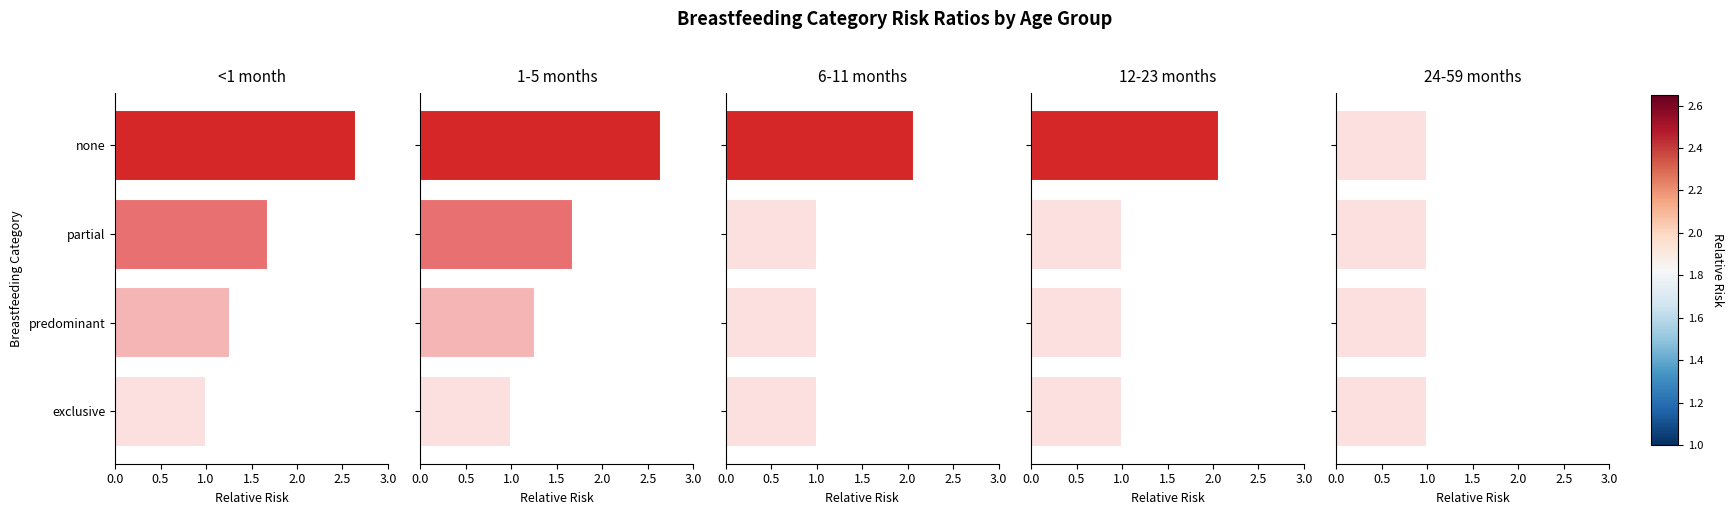

What is the sum of all 12-23 months values?

5.1